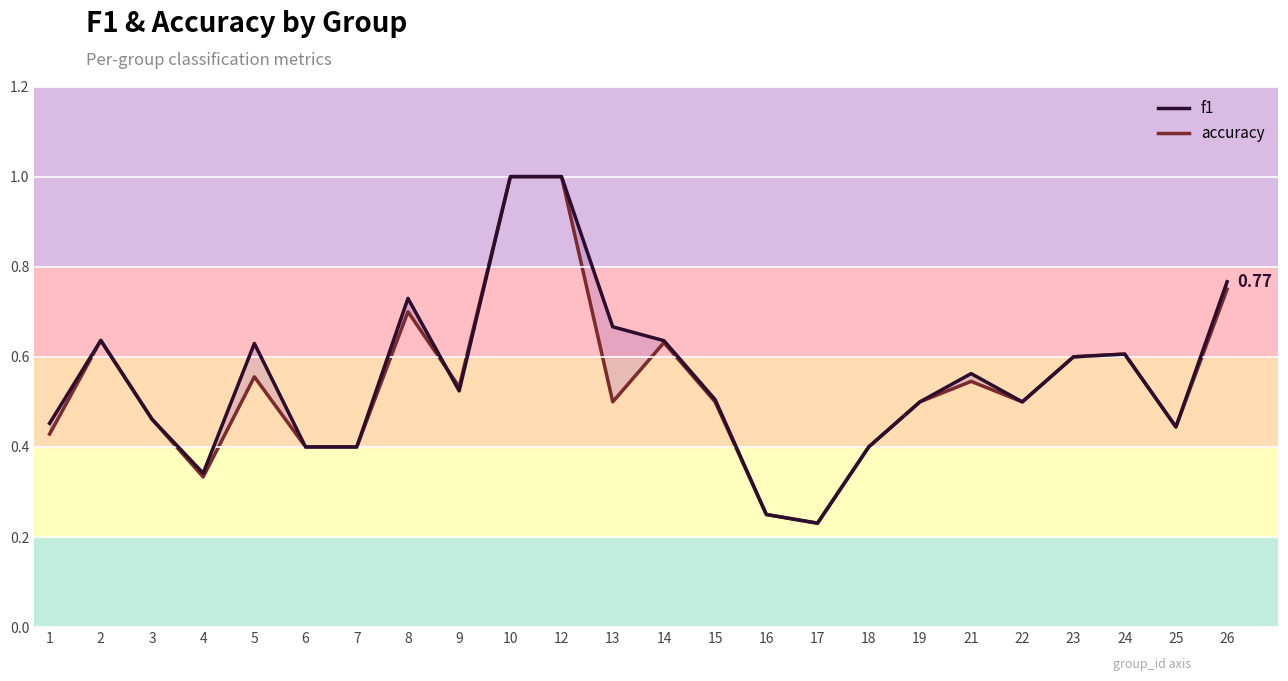

Which category has the lowest value in the accuracy series?

17